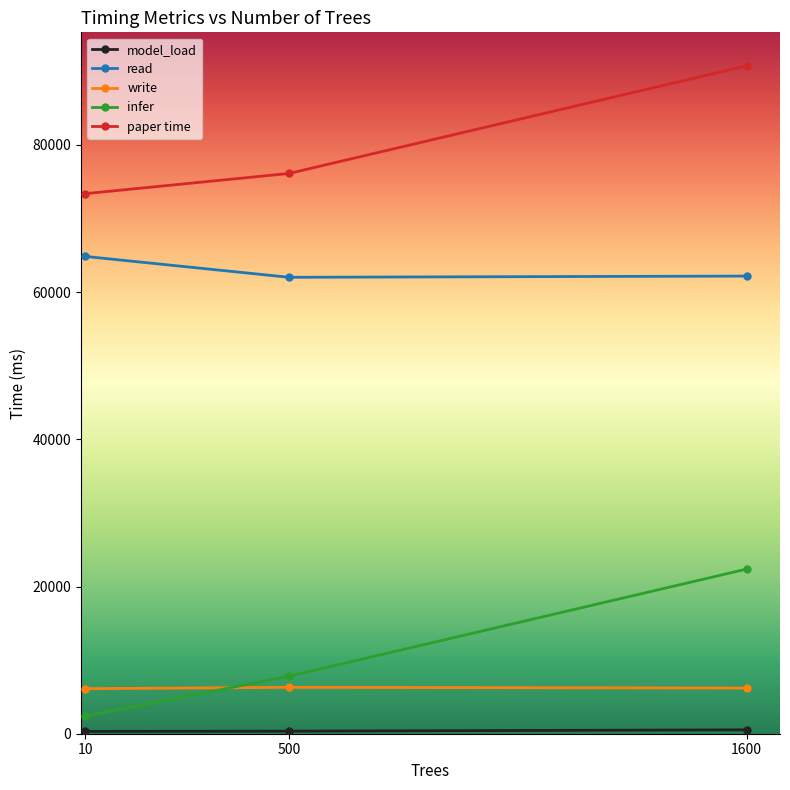

What is the difference between the maximum and minimum values in the read series?

2837.1